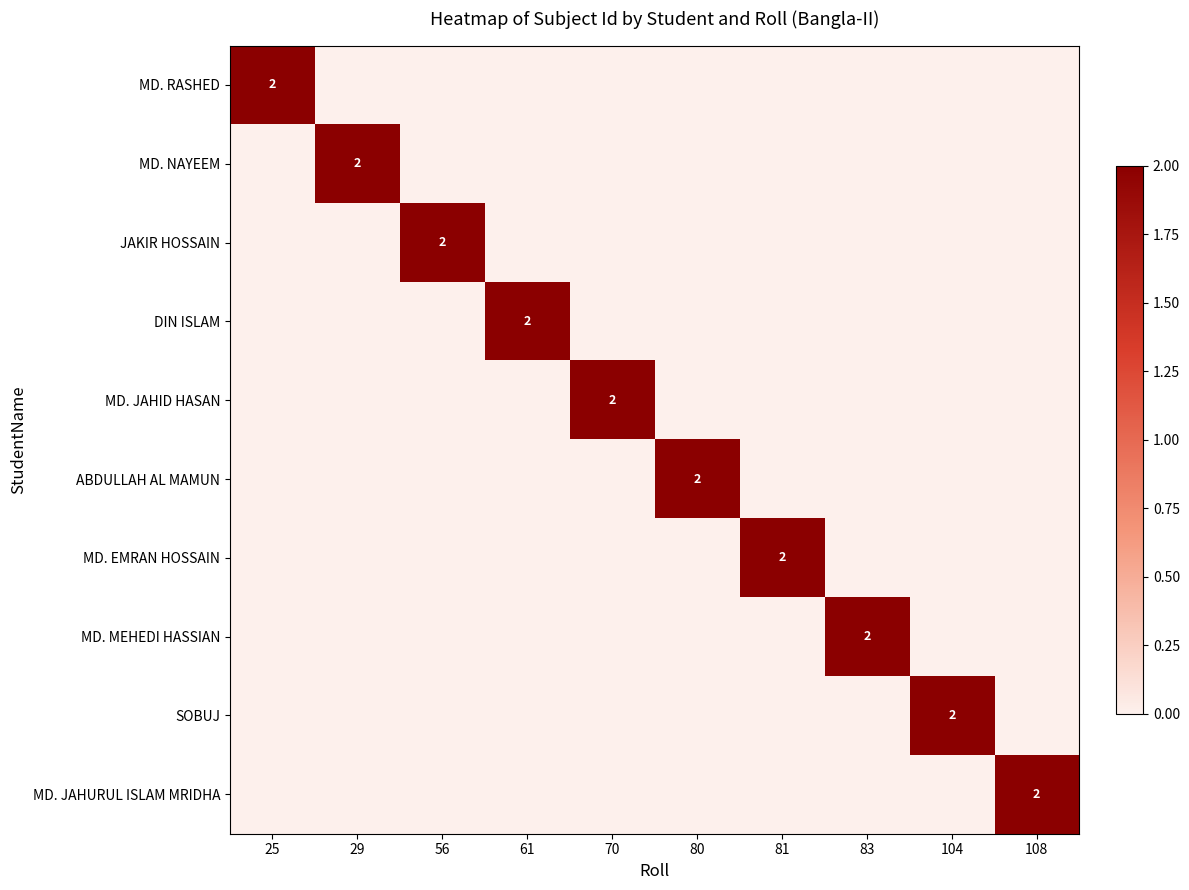

What is the maximum value shown in the chart?

2